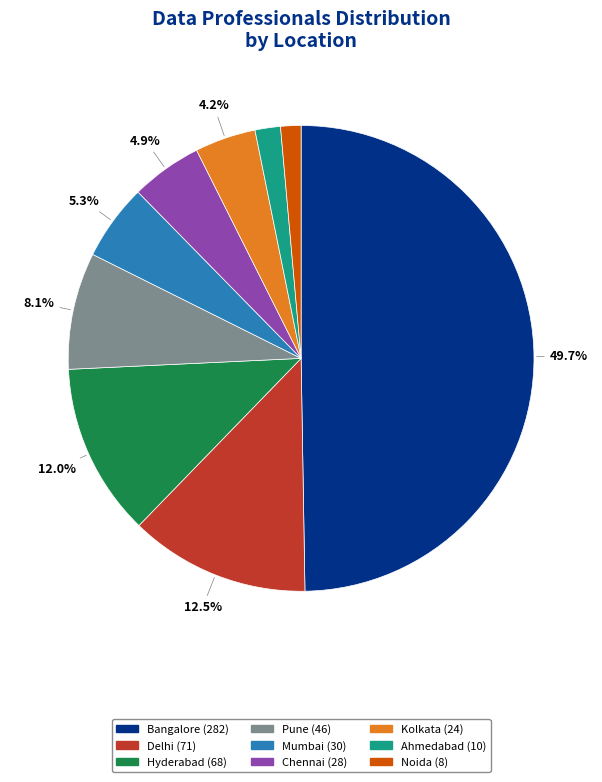

What is the smallest slice in the pie chart?

Noida